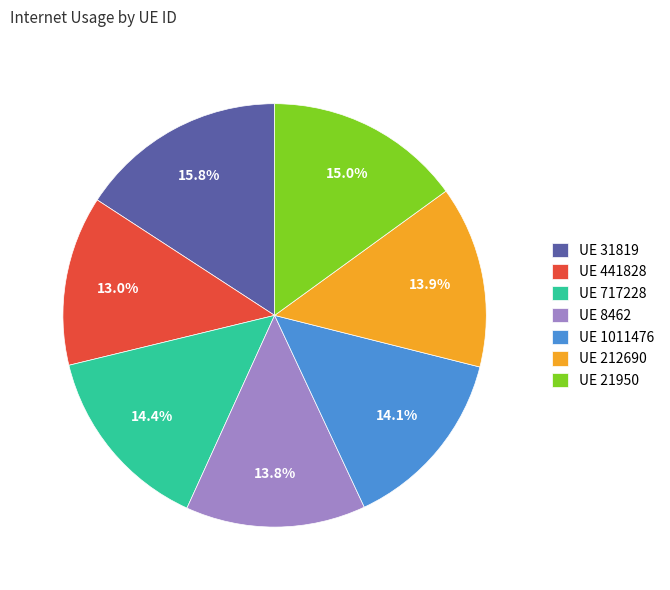

Does any single category account for the majority?

No